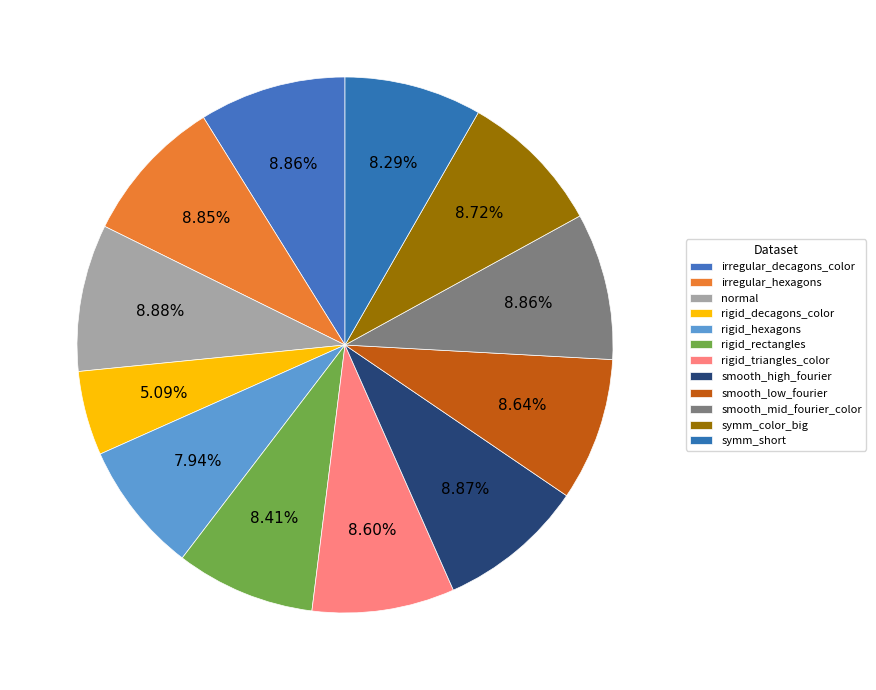

Which category has the biggest portion of the pie?

normal